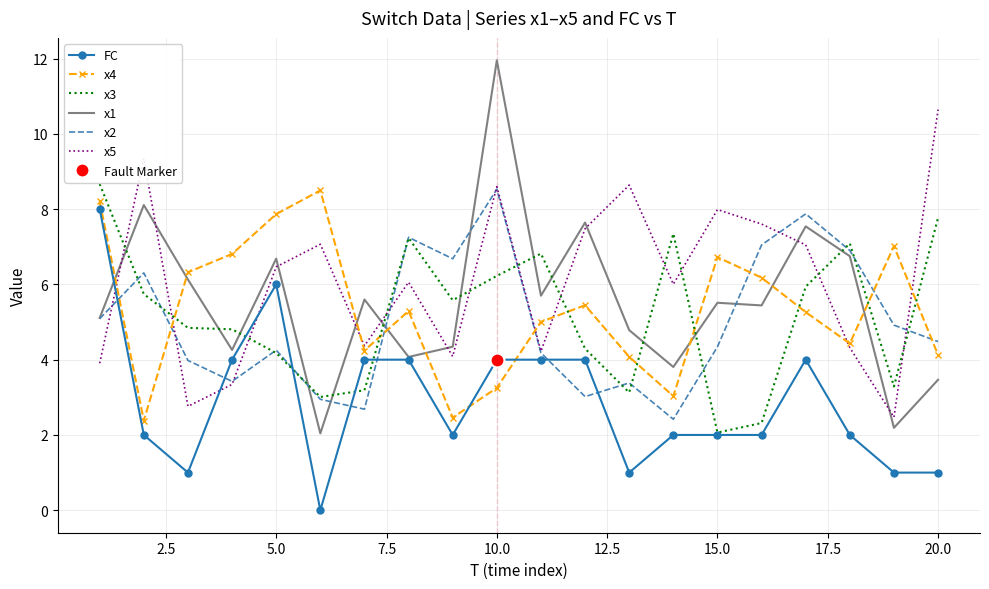

True or false: FC and x5 cross at least once.

True